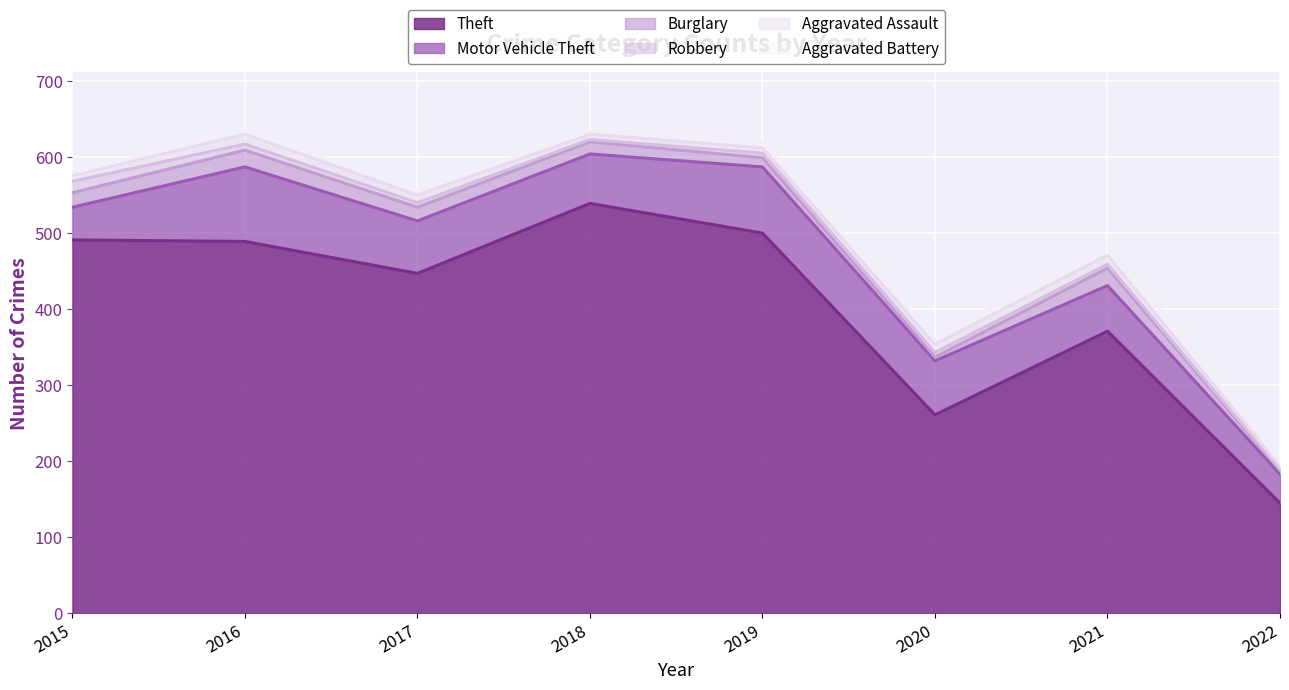

At which label does Motor Vehicle Theft first exceed 69?

2016